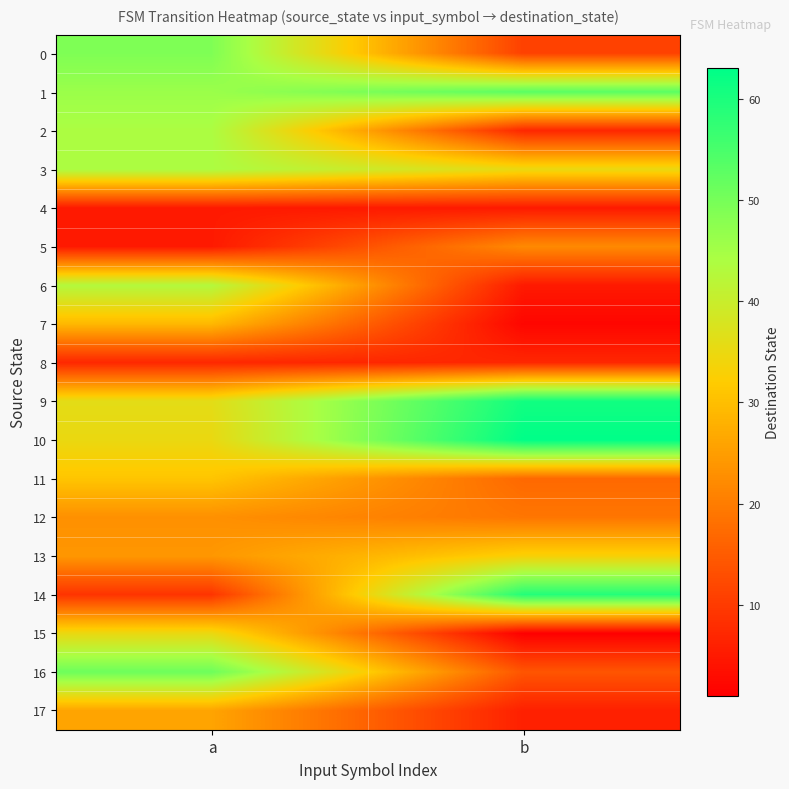

At which category is the sum across all series the highest?

a